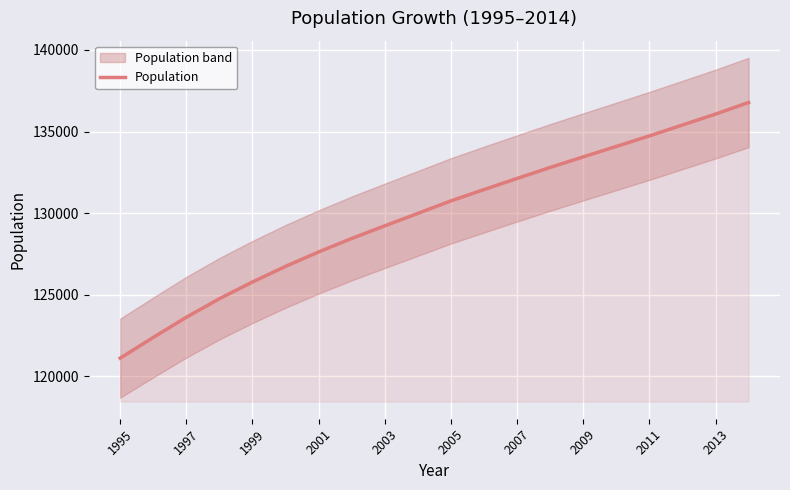

What is the minimum value for Population?

121121